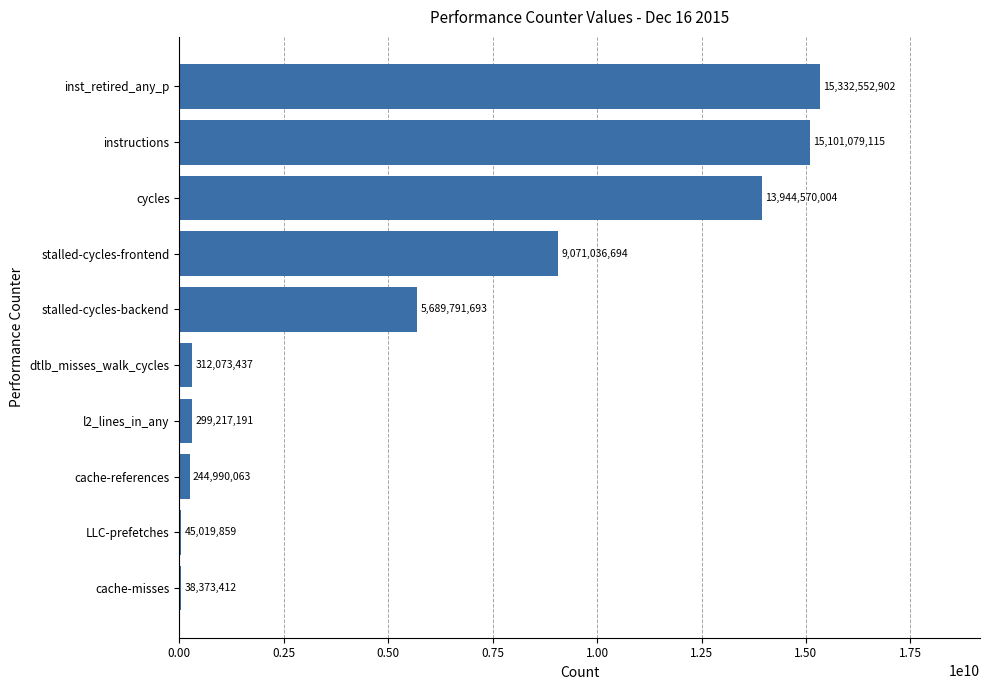

Which category has the highest value across all series?

inst_retired_any_p